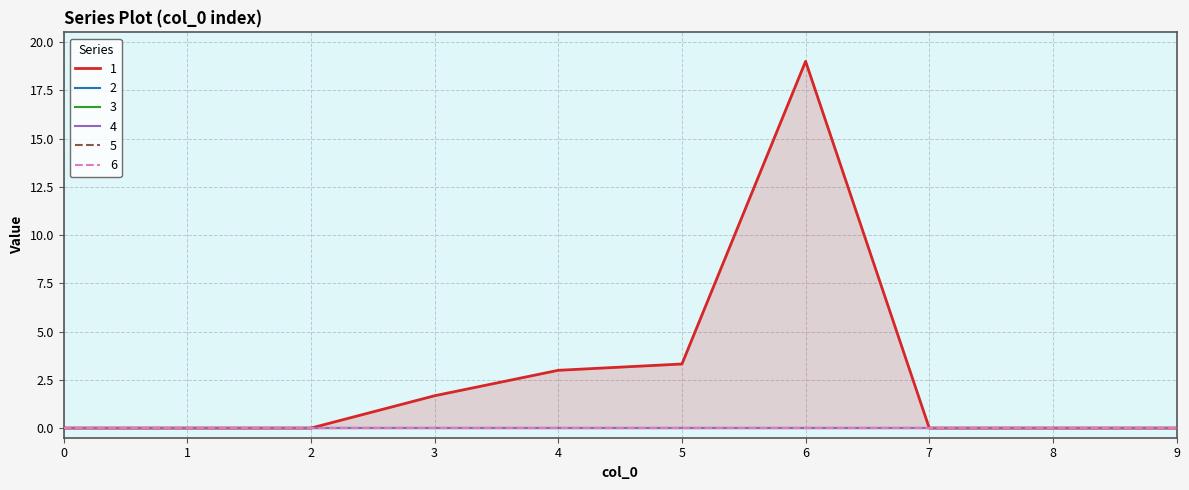

What are all the series names shown in the legend?

1, 2, 3, 4, 5, 6